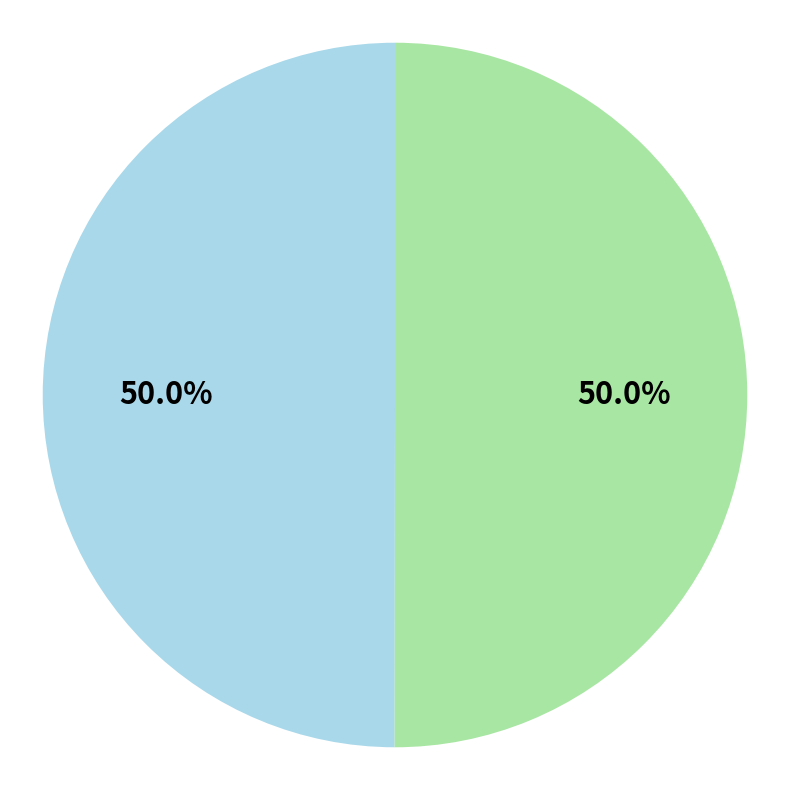

To the nearest percent, what is the average slice percentage?

50%